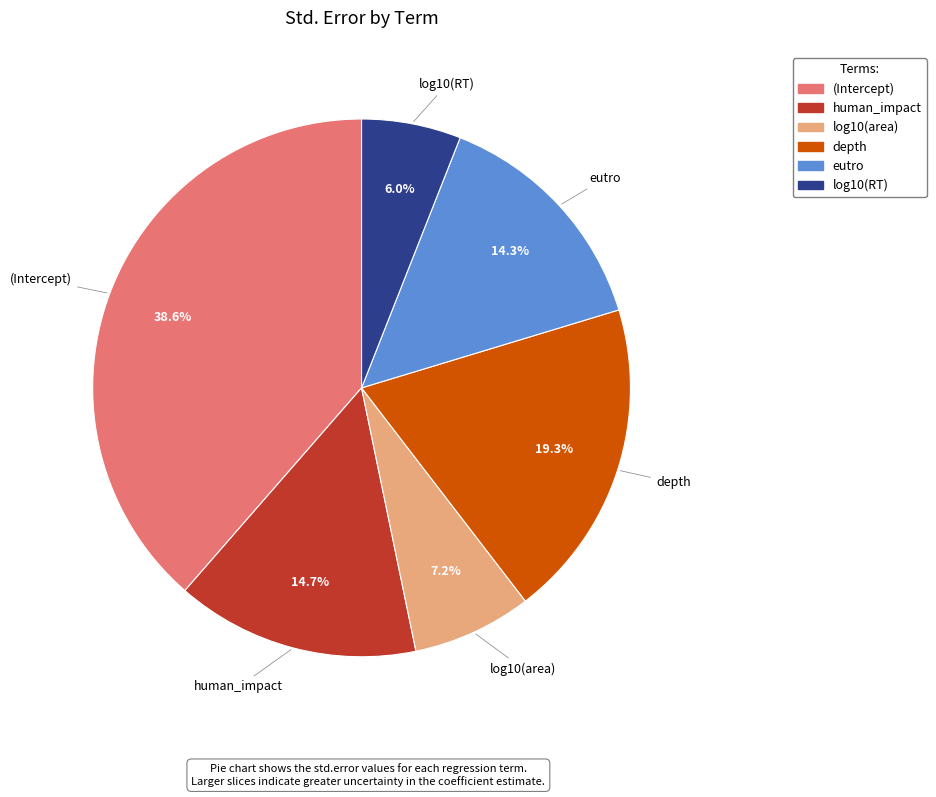

Which has a higher value, eutro or (Intercept)?

(Intercept)